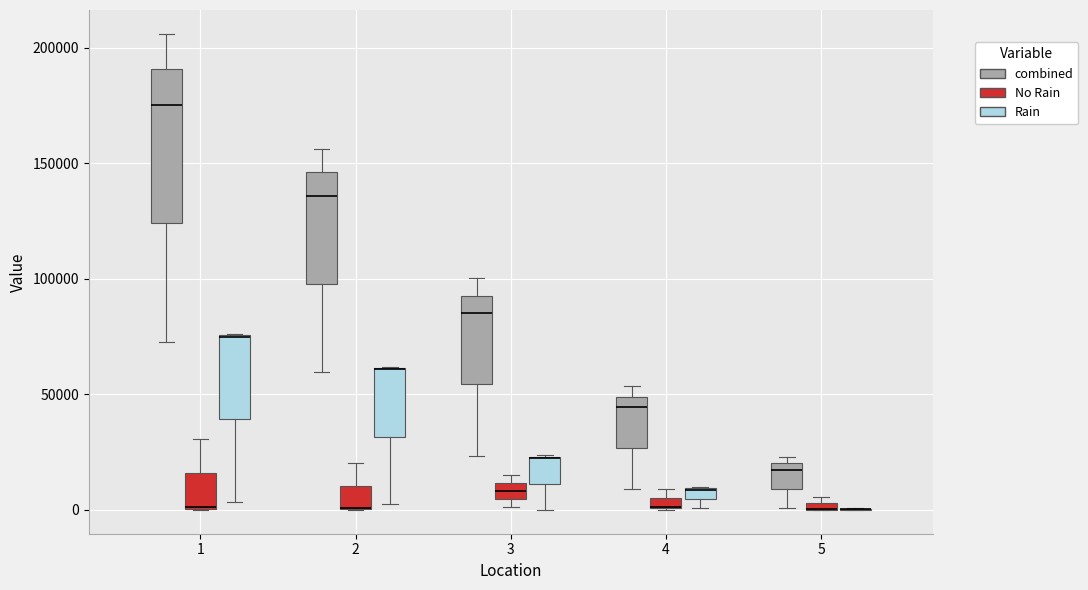

Where is the lower edge of the box for 1 (Rain) on the y-axis? The values are not printed on the chart, so give them approximately, as read against the axis.

40000